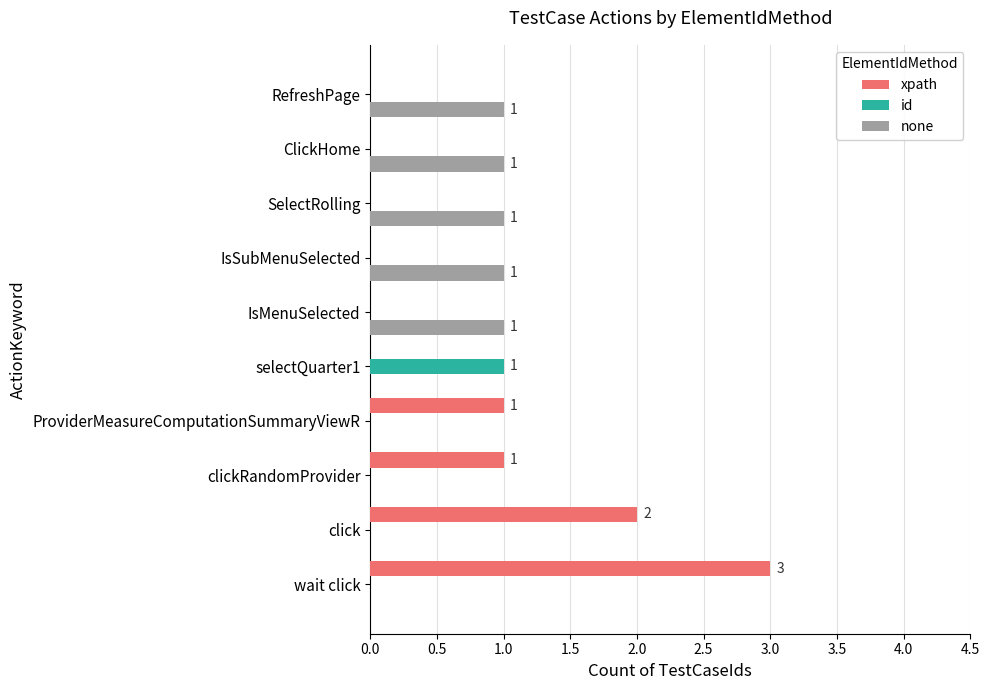

Is the value of none at SelectRolling greater than the value of id at click?

Yes